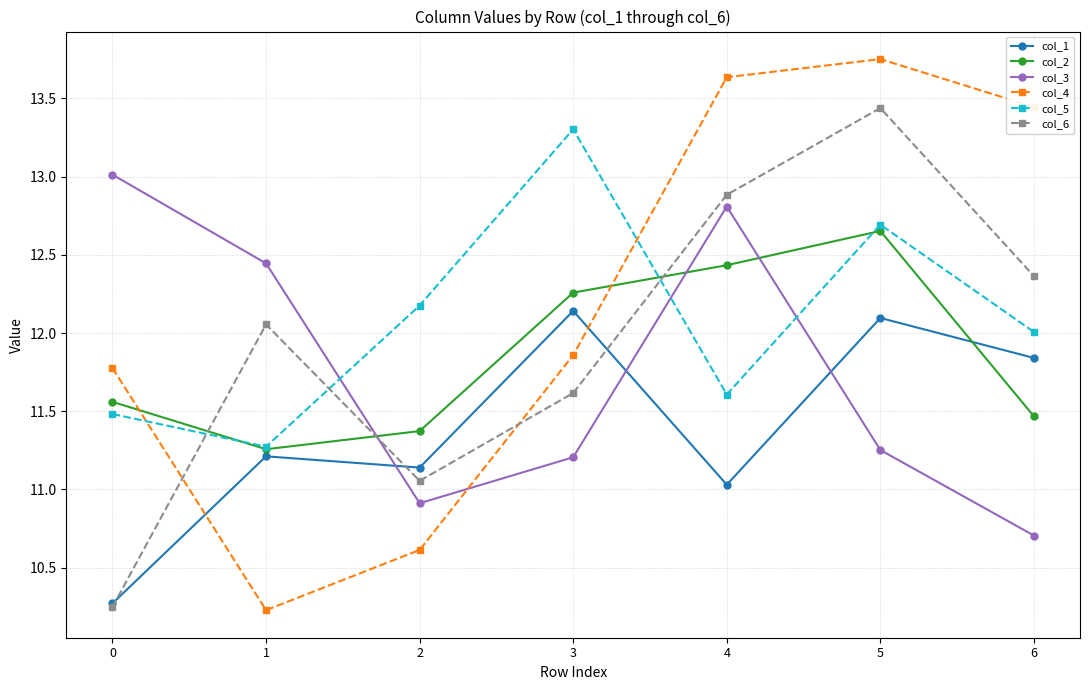

List the labels in order of col_4 value, smallest first.

1, 2, 0, 3, 6, 4, 5